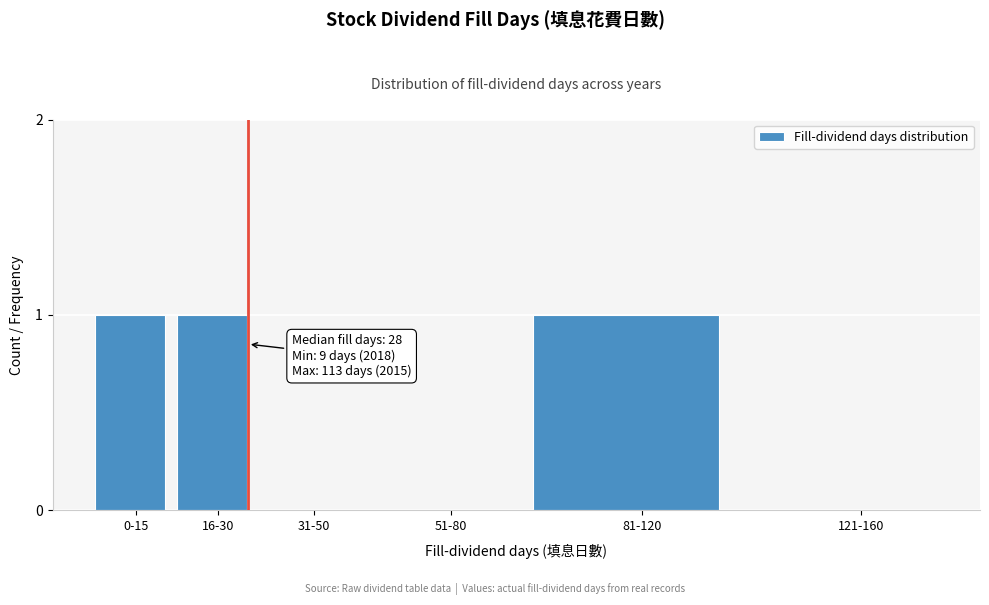

Reading left to right, transcribe all the data shown in this chart.

0-15=1	16-30=1	31-50=0	51-80=0	81-120=1	121-160=0